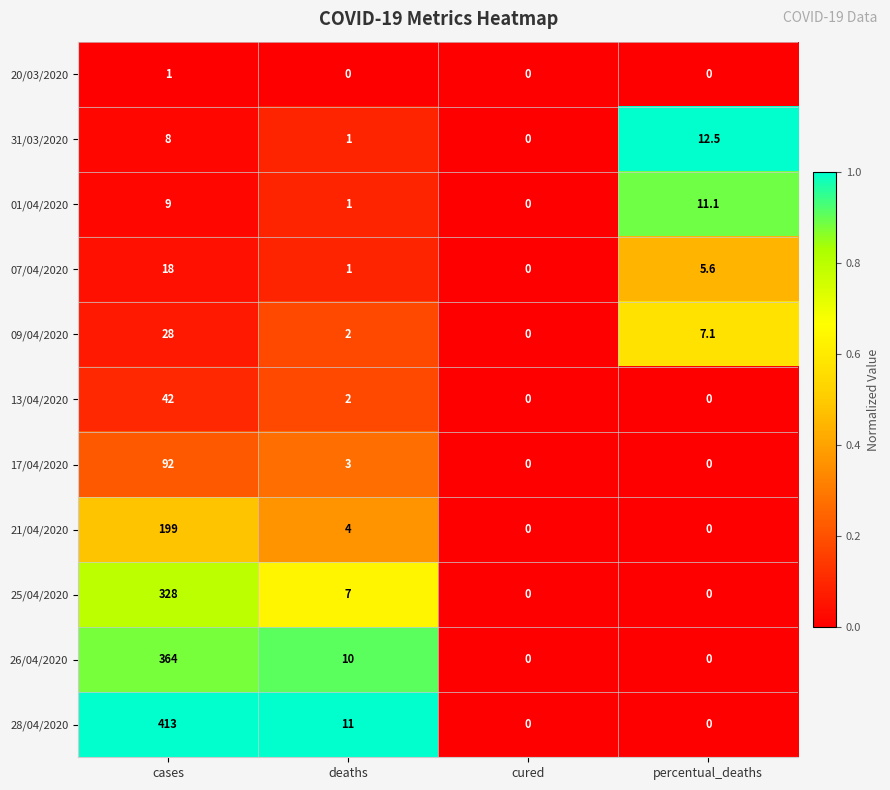

List the series in order of their peak value, highest first.

28/04/2020, 26/04/2020, 25/04/2020, 21/04/2020, 17/04/2020, 13/04/2020, 09/04/2020, 07/04/2020, 31/03/2020, 01/04/2020, 20/03/2020